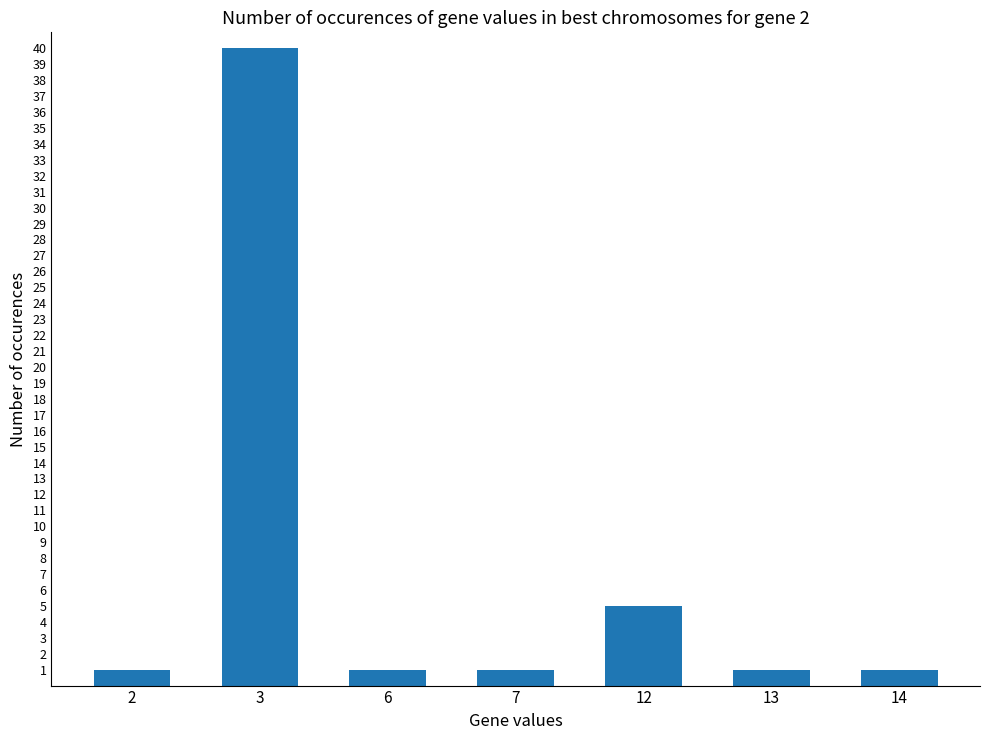

What is the approximate value at 3?

40